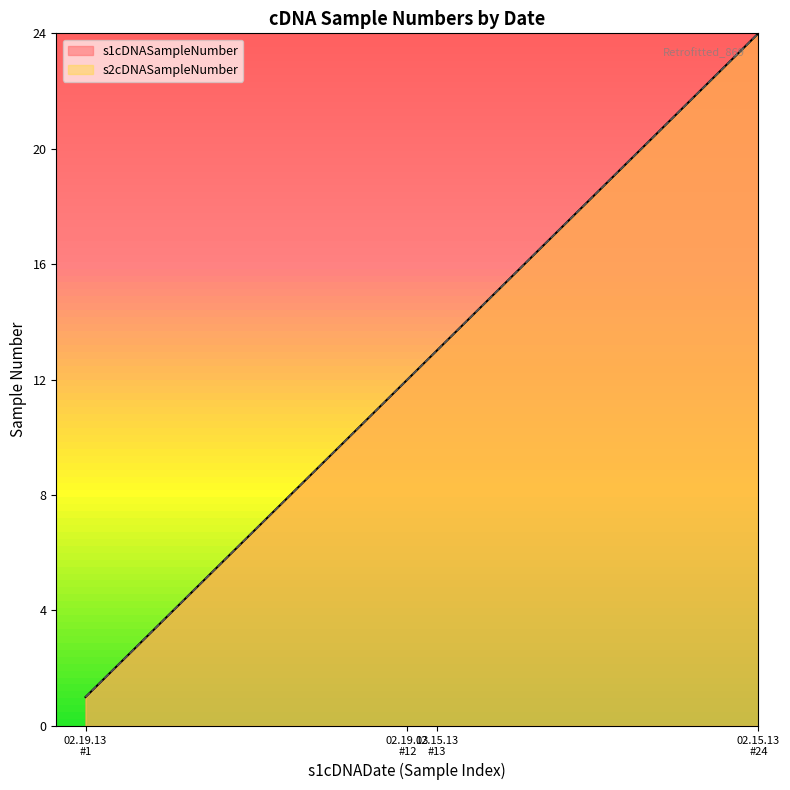

What is the smallest value displayed?

1